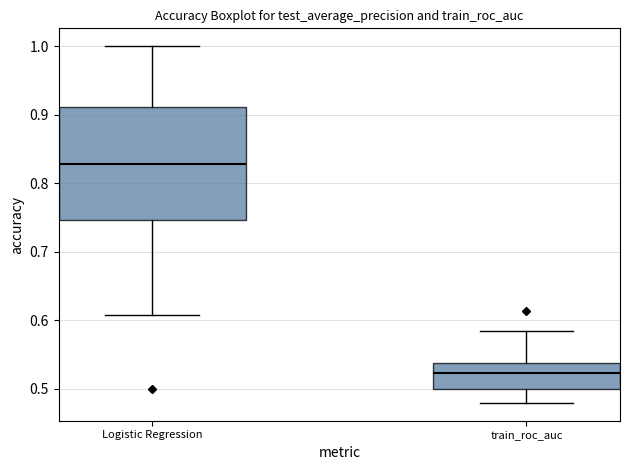

Where is the lower edge of the box for Logistic Regression on the y-axis? The values are not printed on the chart, so give them approximately, as read against the axis.

0.75